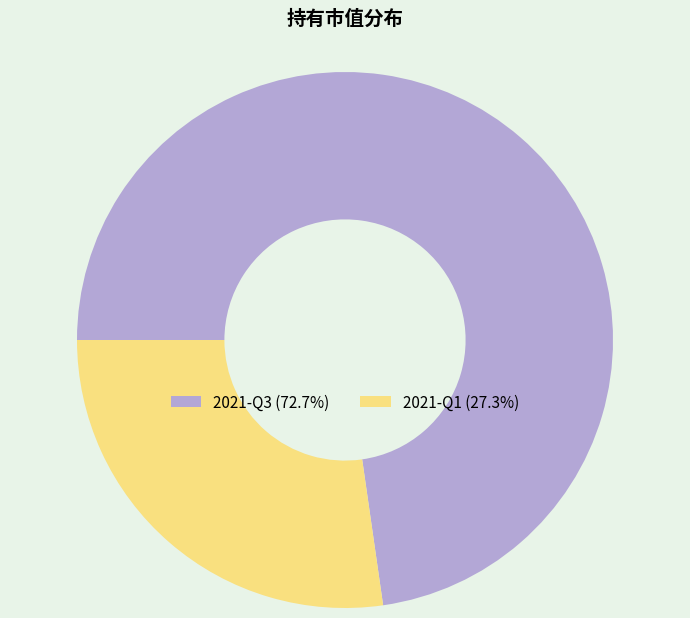

Is the sum of 2021-Q1 and 2021-Q3 greater than half?

Yes